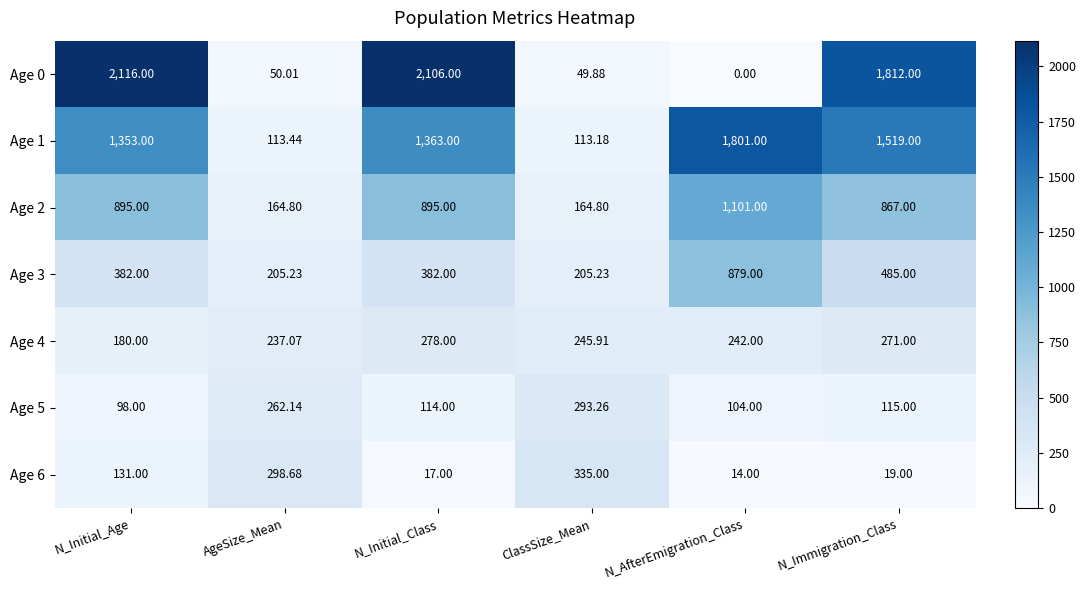

What is the spread (max minus min) of values at N_AfterEmigration_Class?

1801.0